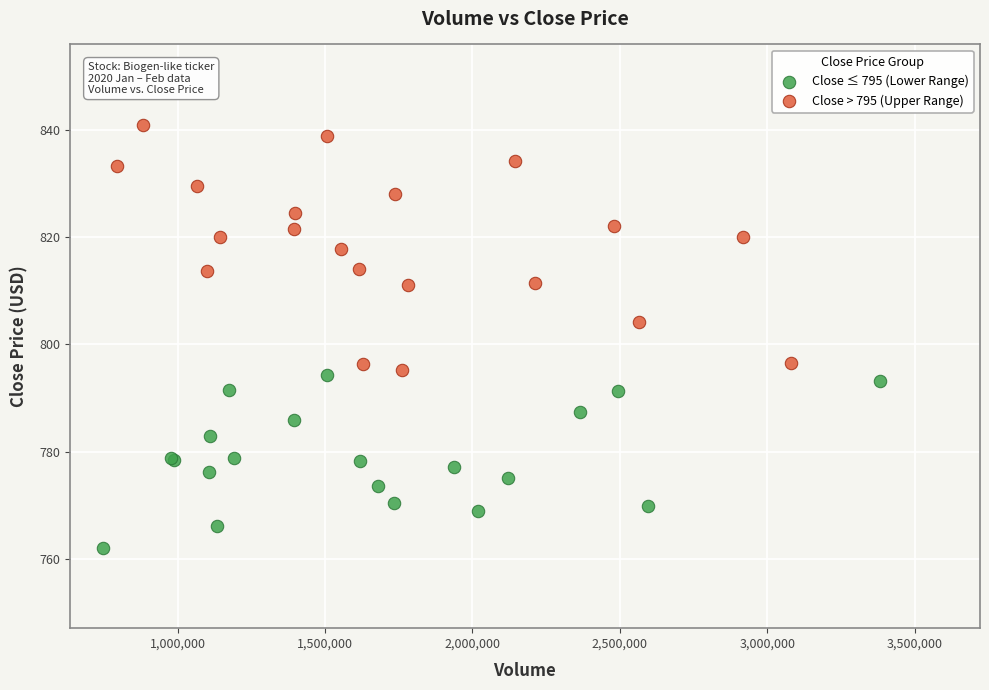

Which series reaches the minimum Y coordinate?

Close ≤ 795 (Lower Range)